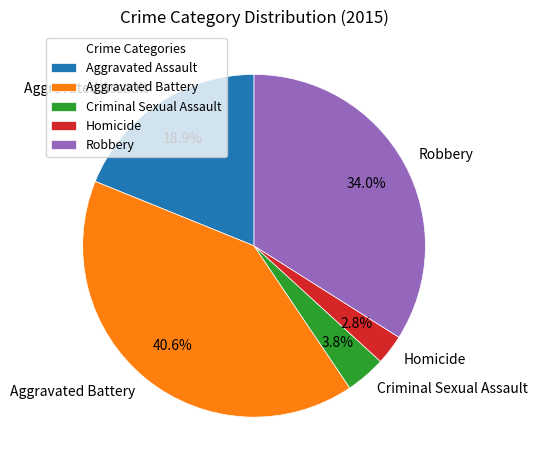

True or false: Homicide accounts for 13% of the total.

False